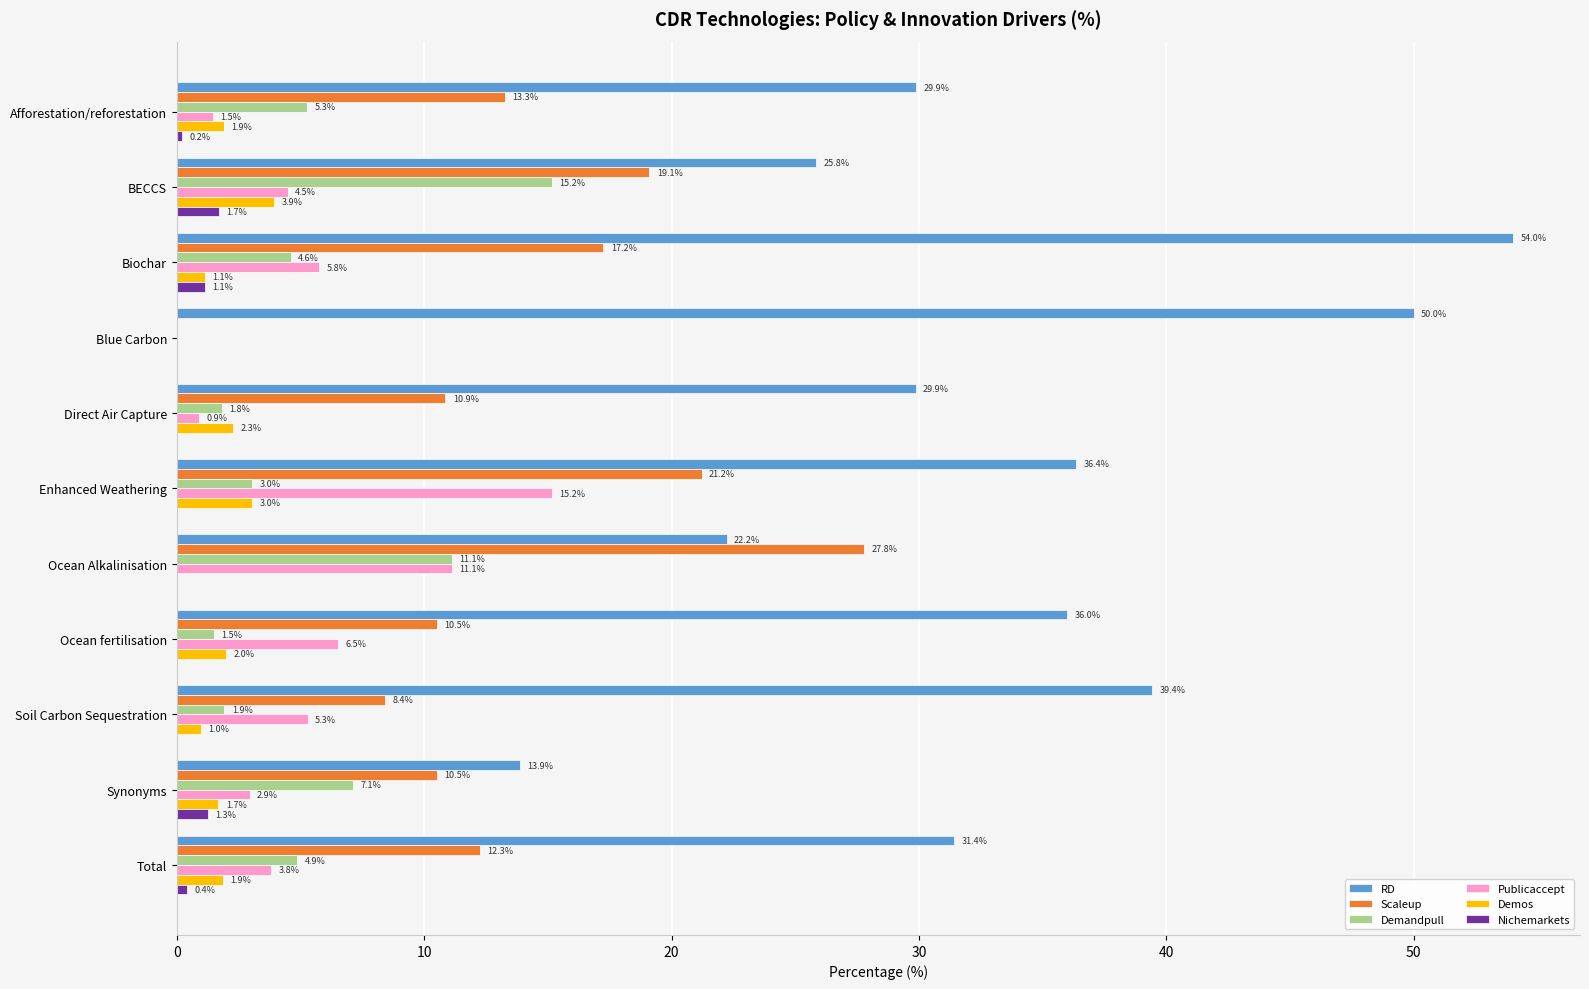

True or false: Demandpull has a value of 0.0 at Blue Carbon.

True